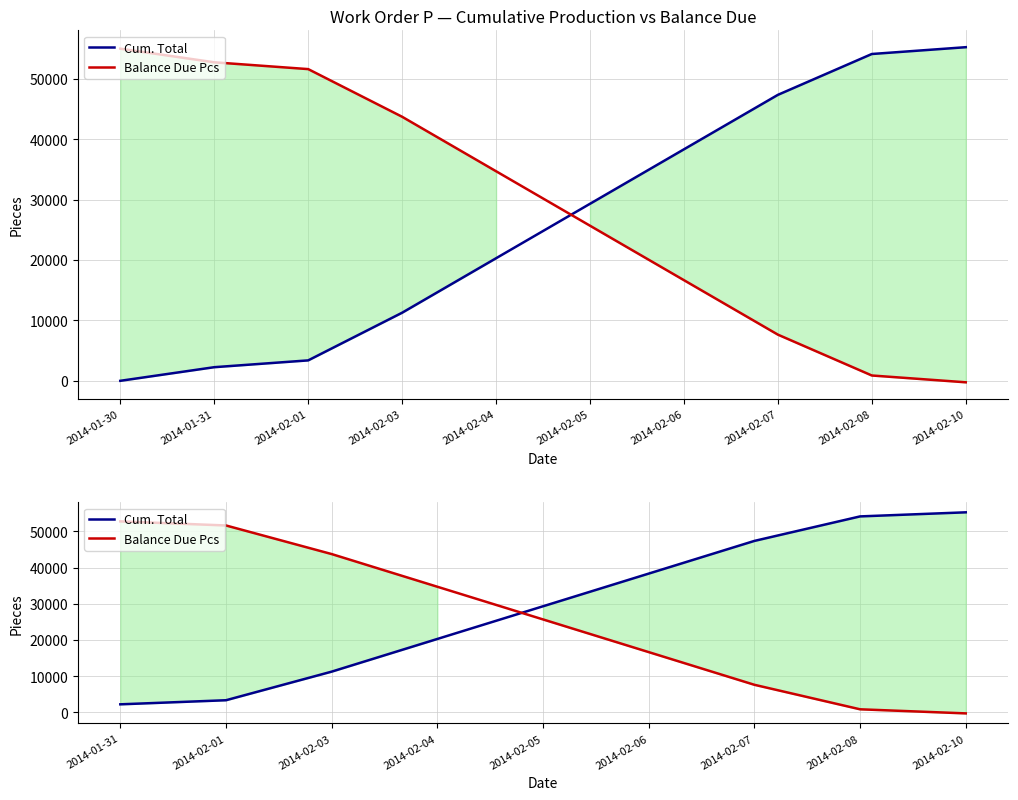

Rank the series by their maximum value, from lowest to highest.

Balance Due Pcs, Cum. Total